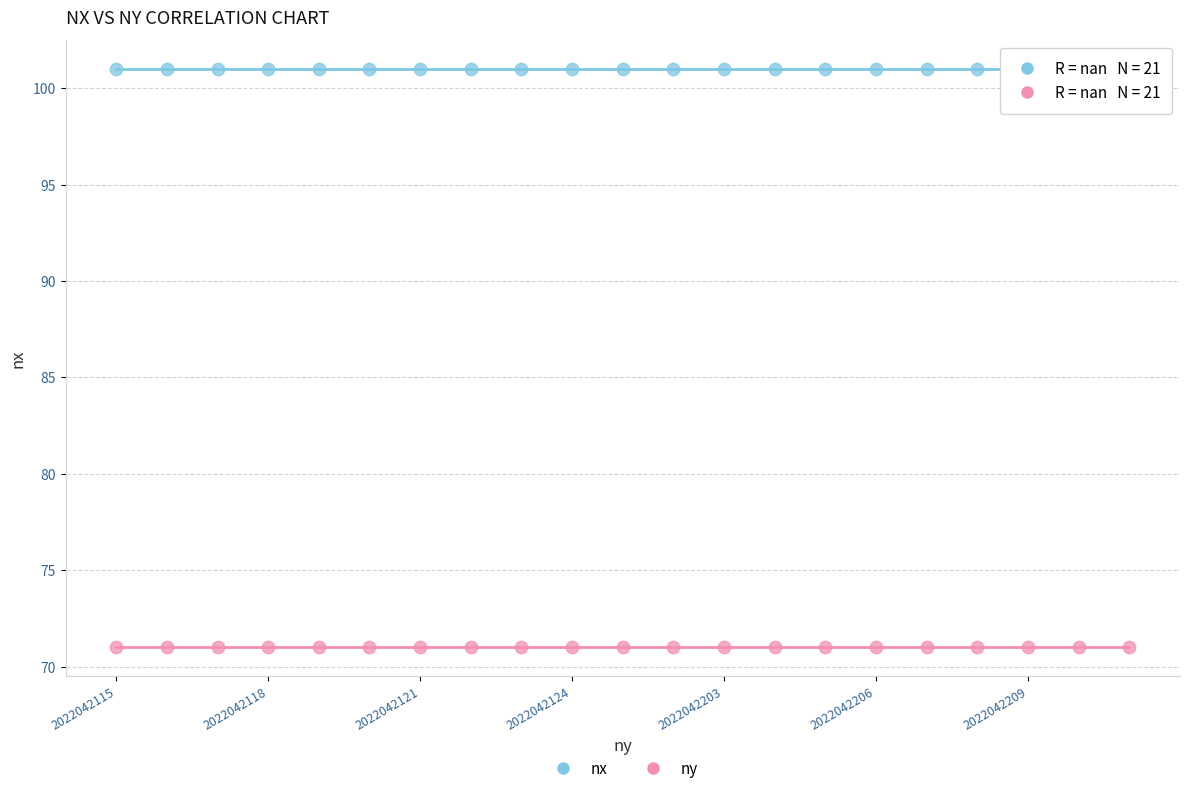

Which series reaches the minimum Y coordinate?

ny